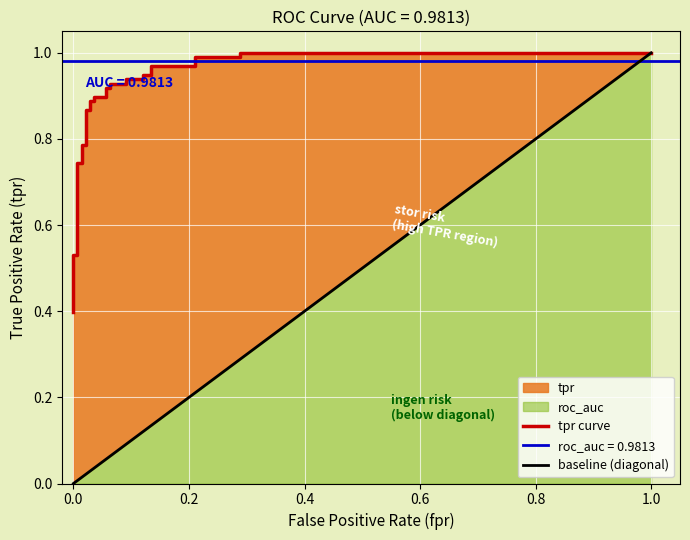

What is the smallest value displayed?

0.4